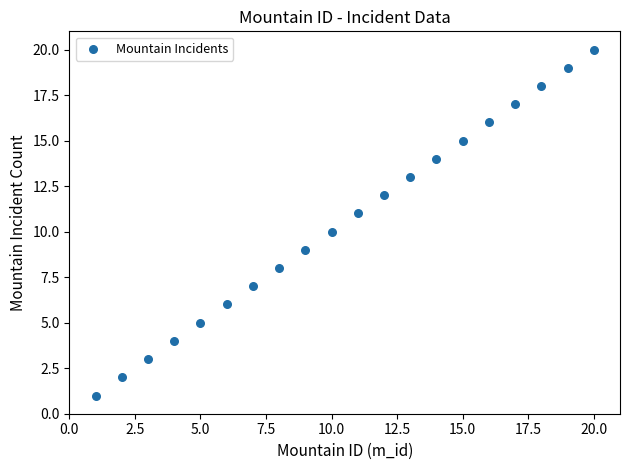

What is the range of X values (max minus min)?

19